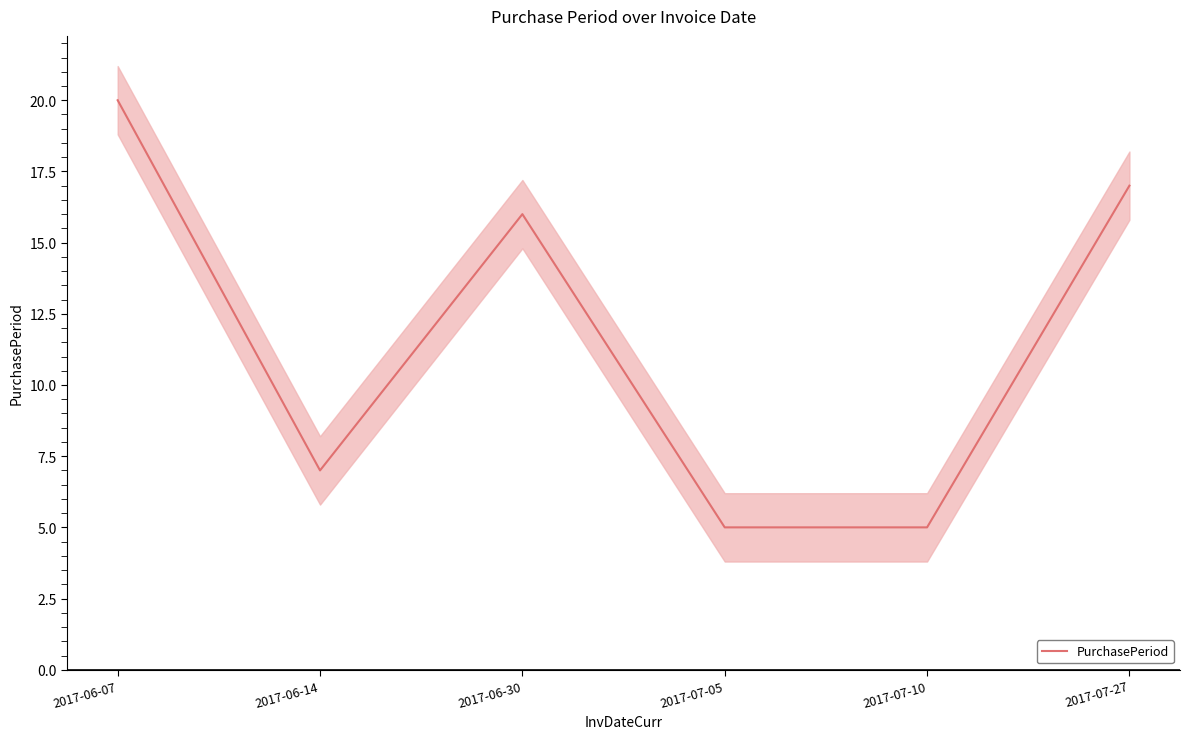

What is the difference between the maximum and minimum values?

15